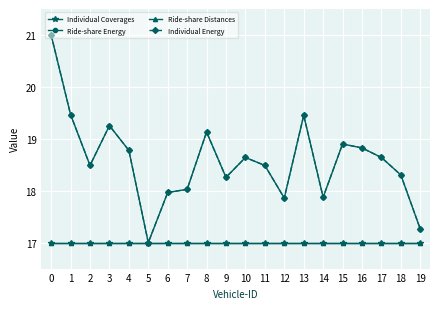

True or false: Ride-share Distances has more than 2 points higher than both neighbors.

False